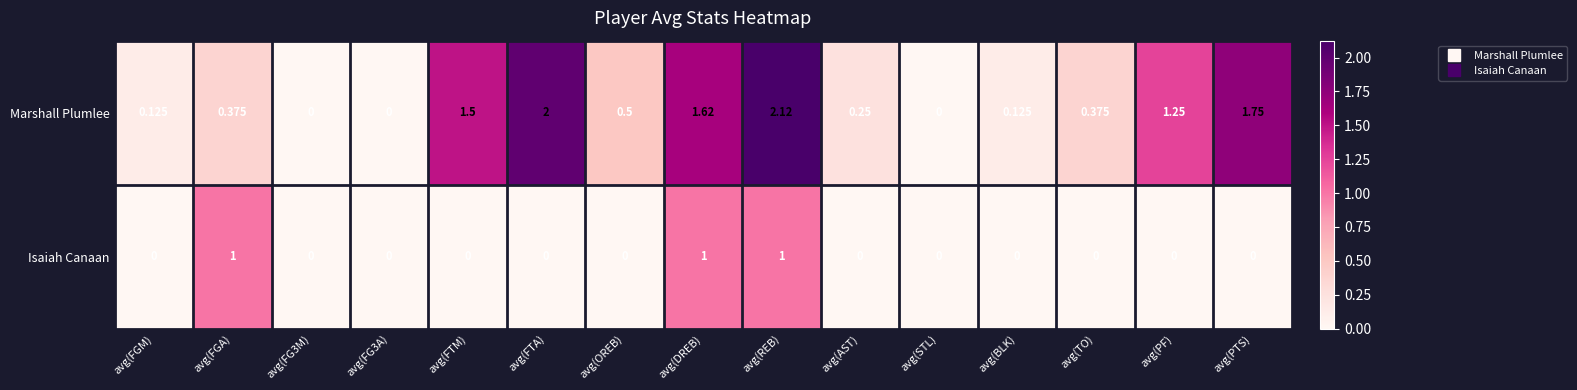

Which series has the largest range (max minus min)?

Marshall Plumlee